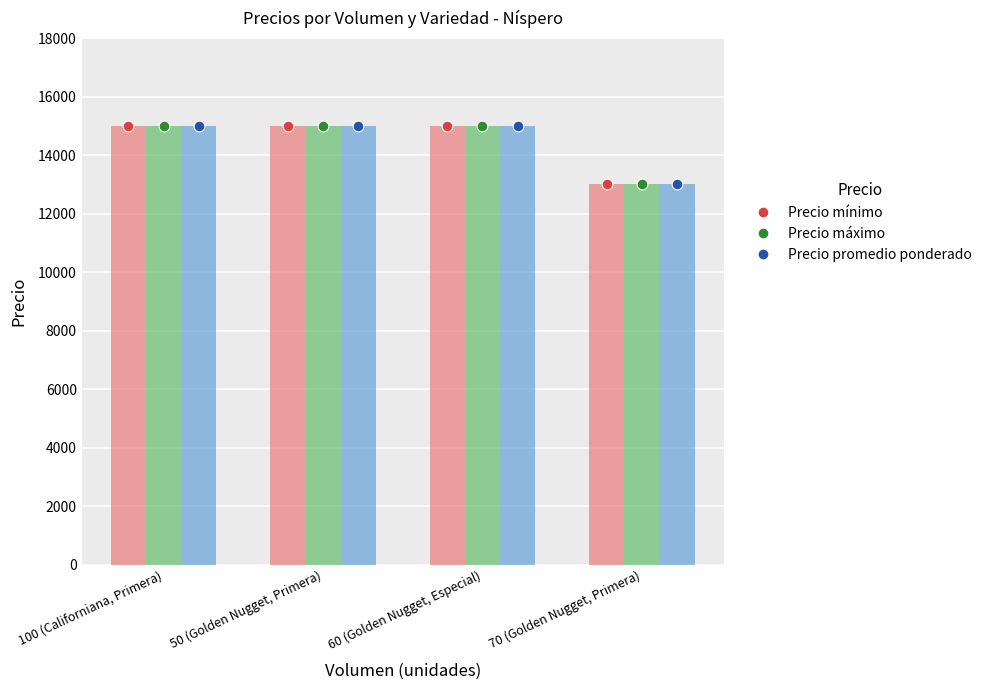

Is the value of Precio mínimo at 100 (Californiana, Primera) greater than the value of Precio promedio ponderado at 70 (Golden Nugget, Primera)?

Yes